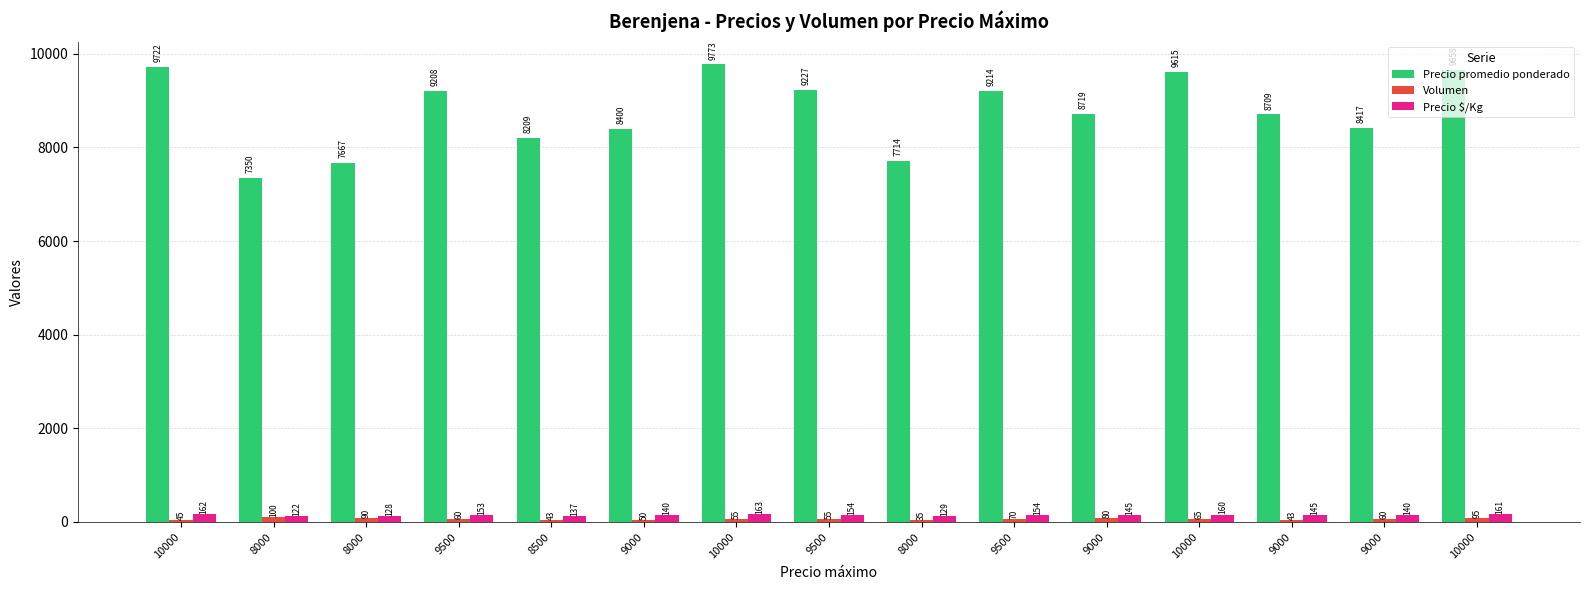

Rank the series by their maximum value, from highest to lowest.

Precio promedio ponderado, Precio $/Kg, Volumen